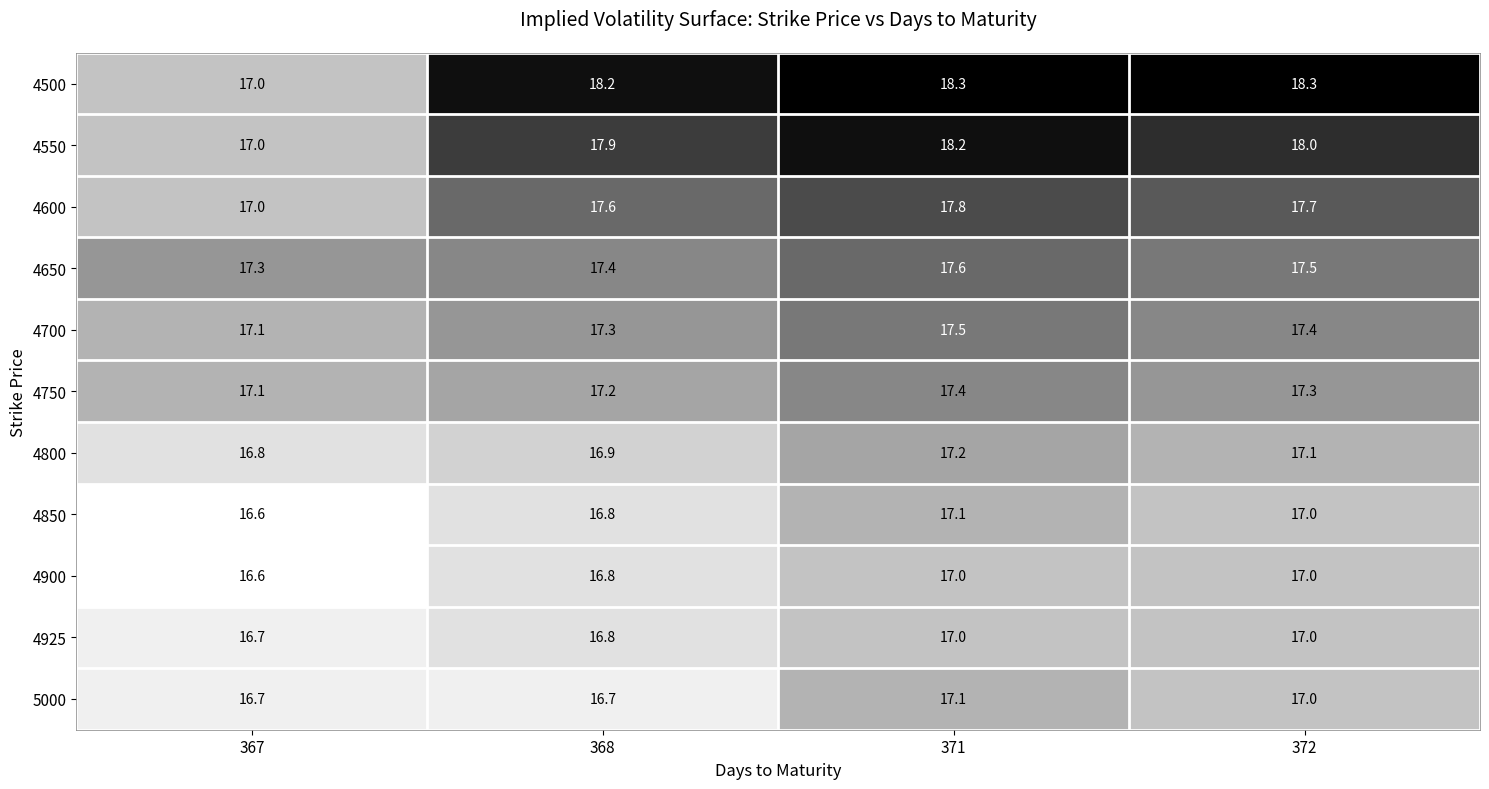

At which category does the chart reach its minimum across all series?

367